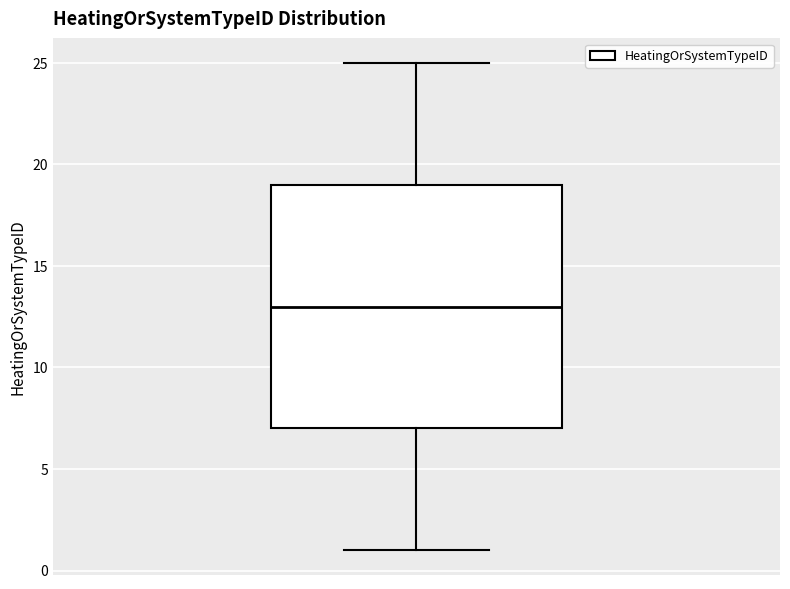

Read this box plot against the y-axis: the position of the median line, the range covered by the box, and the ends of both whiskers. The values are not printed on the chart, so give them approximately, as read against the axis.

median 13, box 7 to 19, whiskers 1 to 25